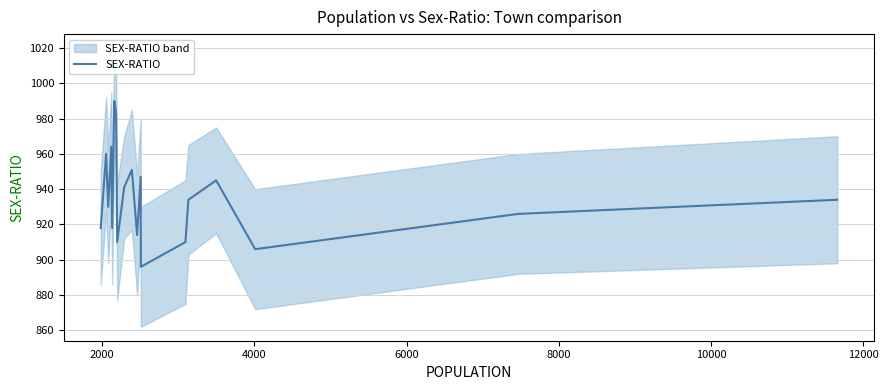

How many interior local peaks (higher than both neighbors) does the data have?

6